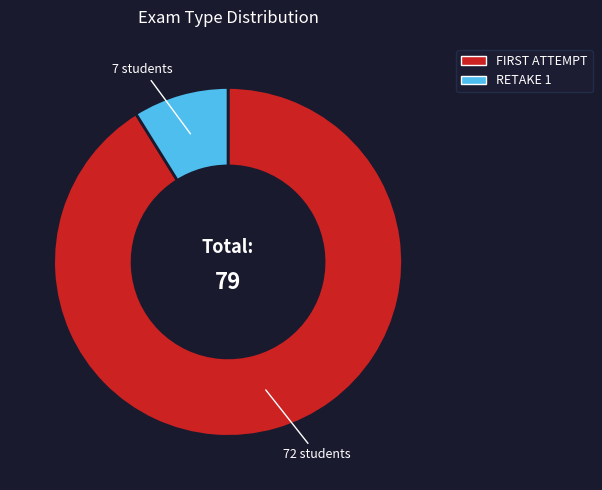

Which slice is the smallest?

RETAKE 1